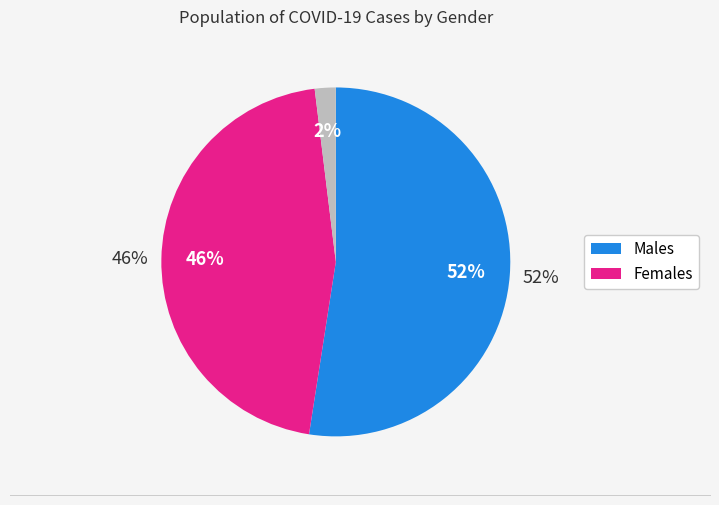

Which slice is the smallest?

Unknown